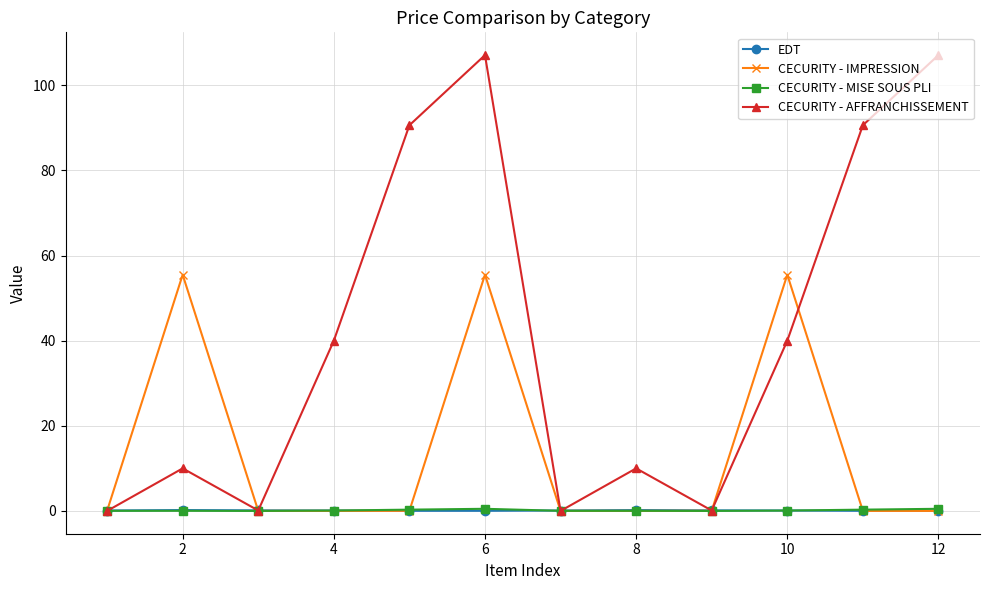

Which series has the largest range (max minus min)?

CECURITY - AFFRANCHISSEMENT